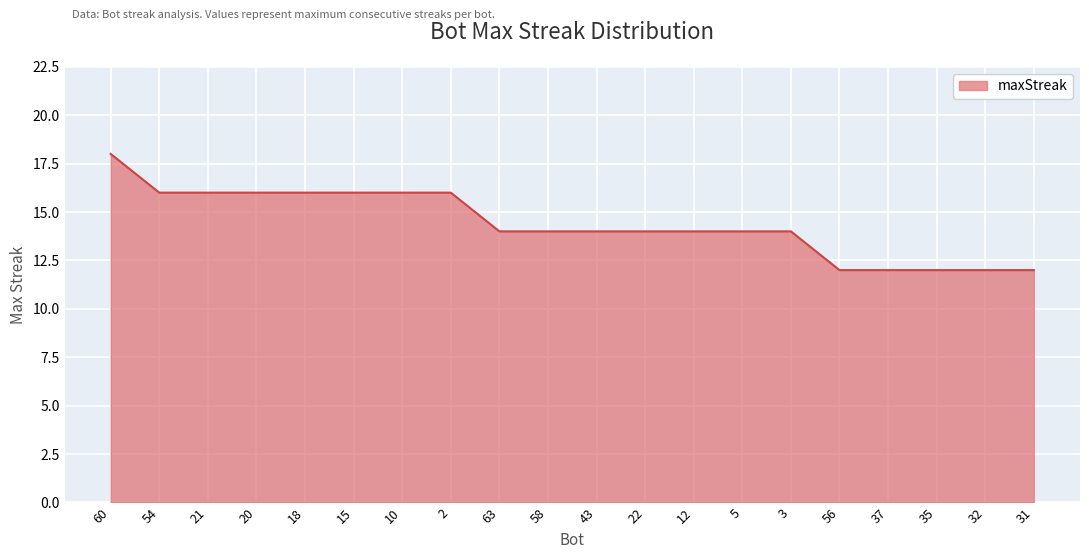

The value at 32 is 8. True or false?

False